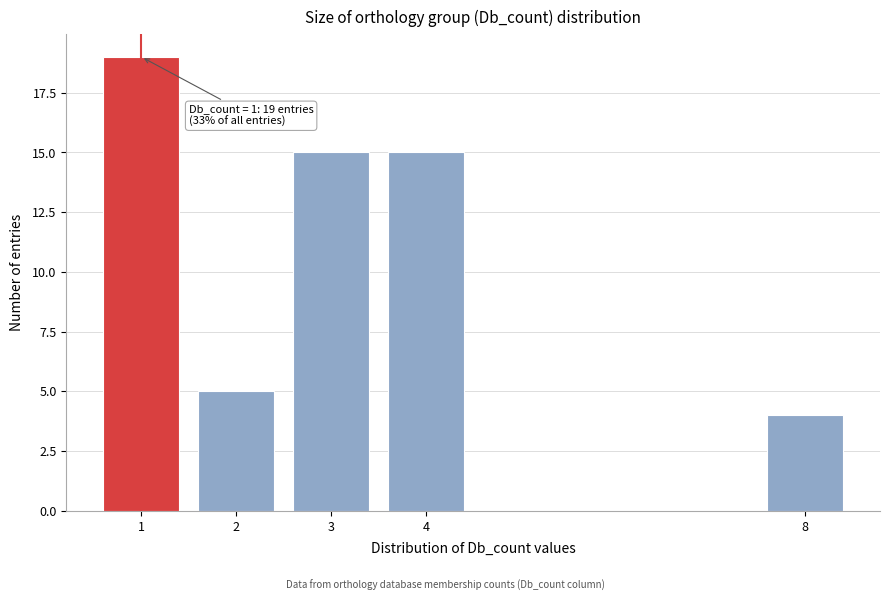

Reading right to left, extract all data points from this chart.

8=4	4=15	3=15	2=5	1=19